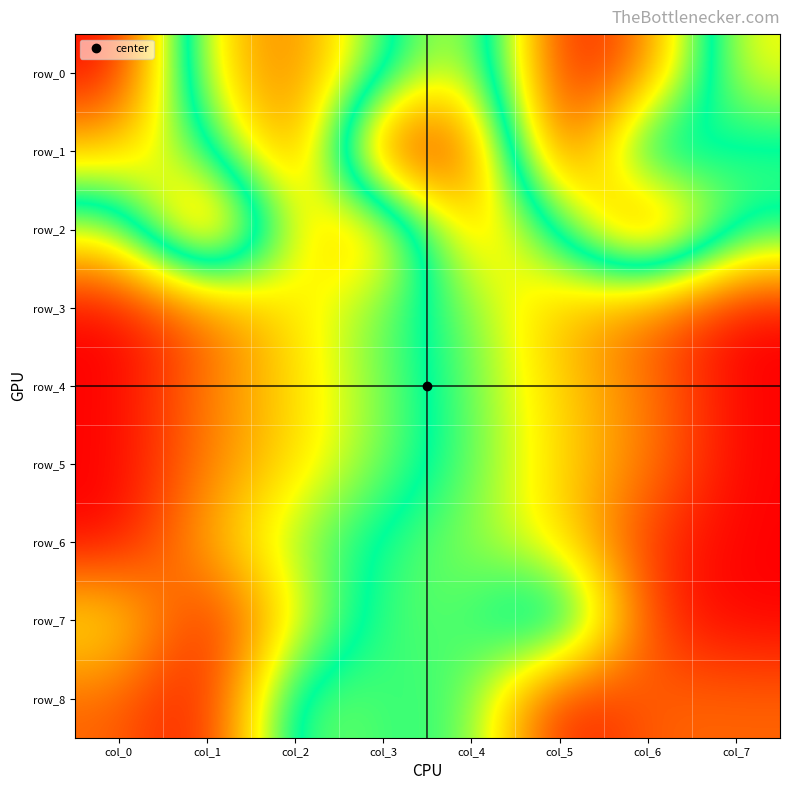

Which series has the largest range (max minus min)?

row_0